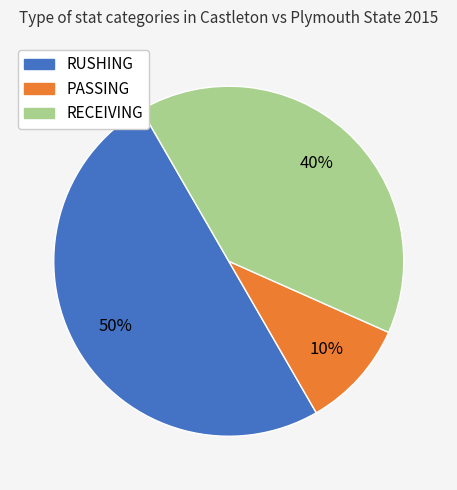

Does RECEIVING represent more than half of the total?

No